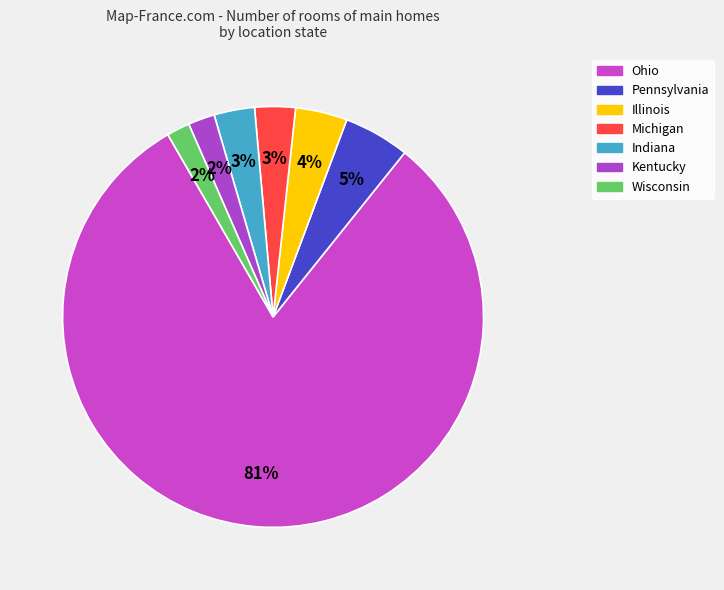

To the nearest percent, what is the difference between the largest and smallest slice percentages?

79%